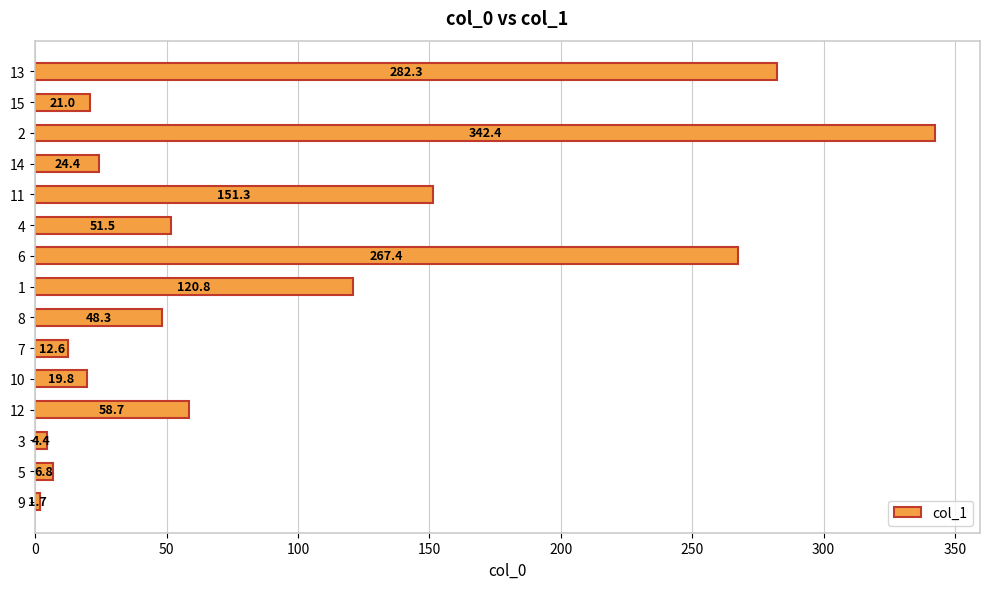

The chart shows a value of 79.5 at 8. True or false?

False